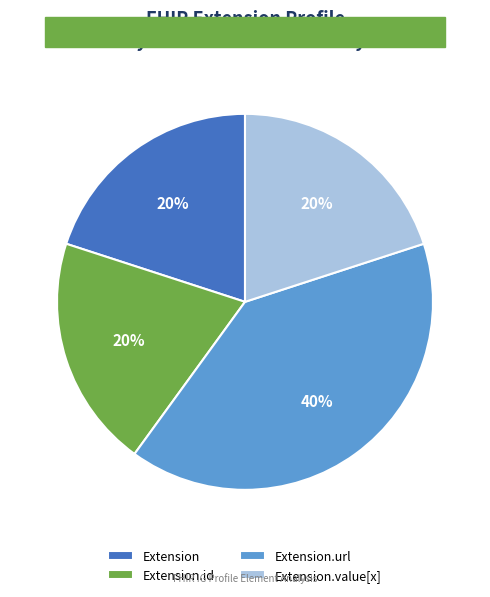

Is there a majority slice in this chart?

No